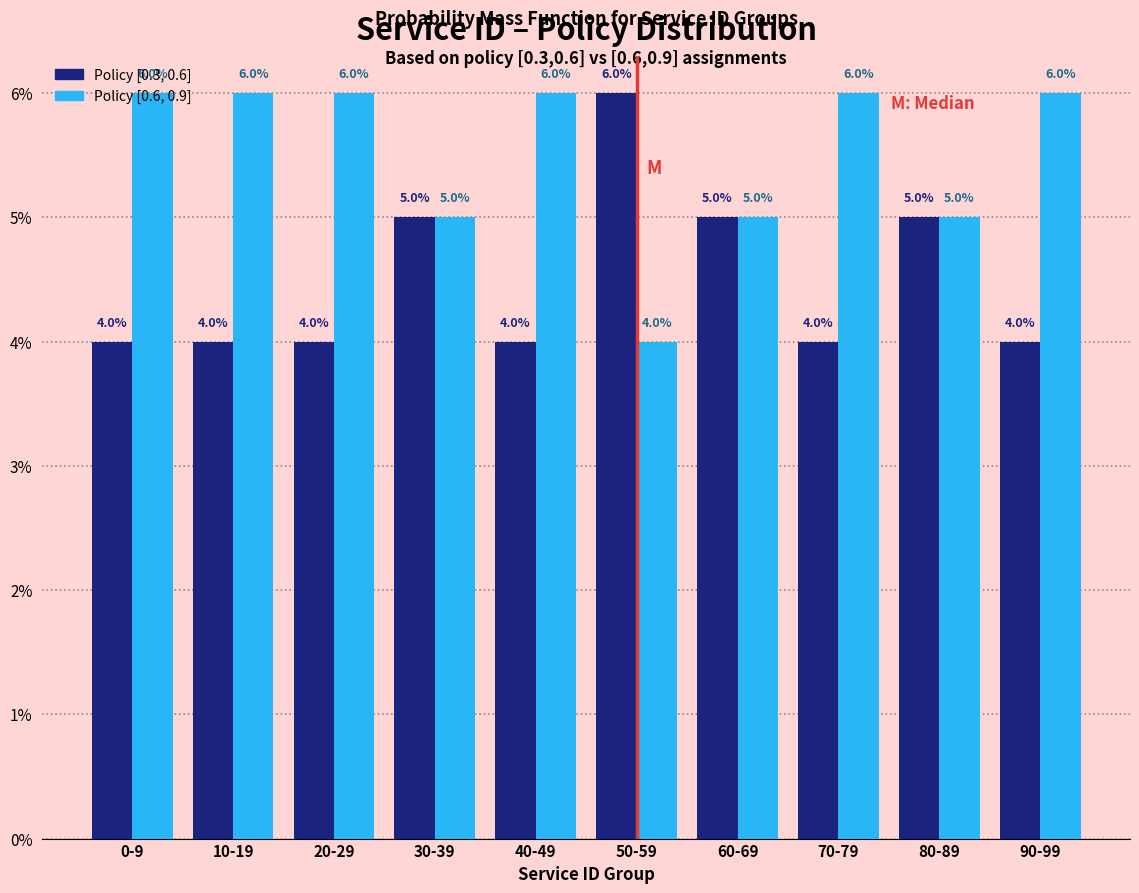

What is the greatest value displayed?

6